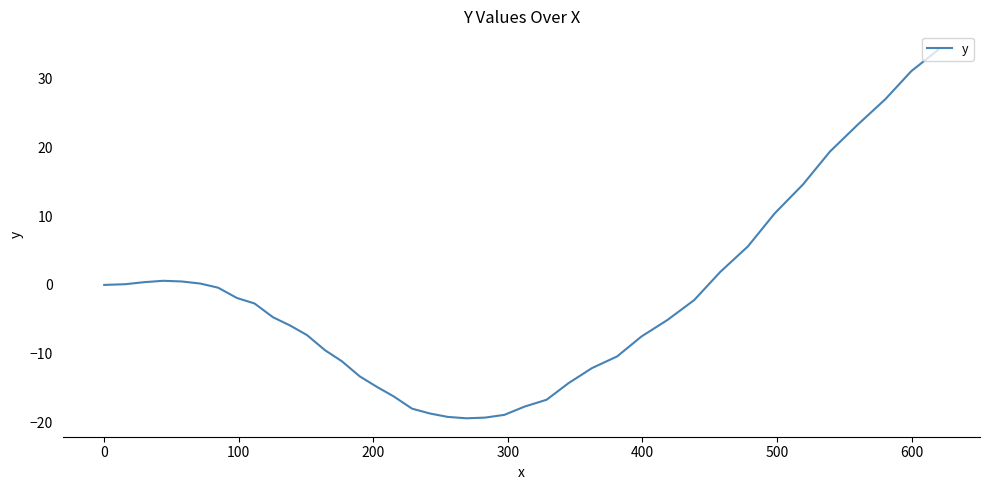

What is the difference between the maximum and minimum values?

53.6